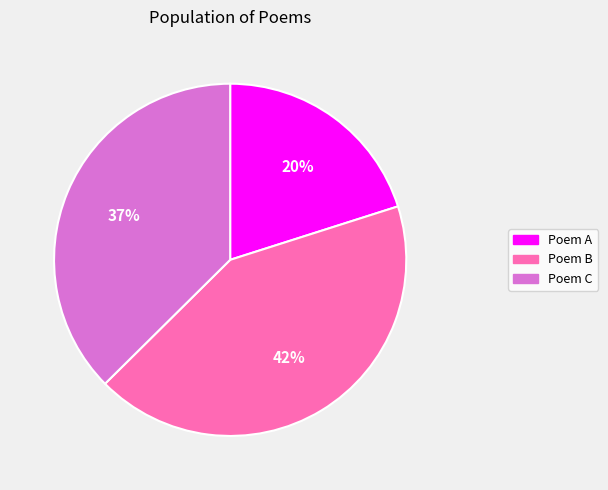

To the nearest percent, what is the difference between the largest and smallest slice percentages?

22%